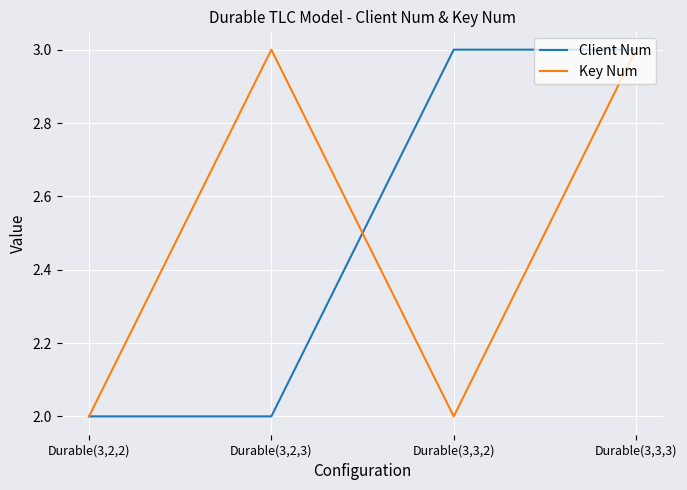

Reading left to right, list all the values displayed in this chart.

Client Num: Durable(3,2,2)=2	Durable(3,2,3)=2	Durable(3,3,2)=3	Durable(3,3,3)=3
Key Num: Durable(3,2,2)=2	Durable(3,2,3)=3	Durable(3,3,2)=2	Durable(3,3,3)=3